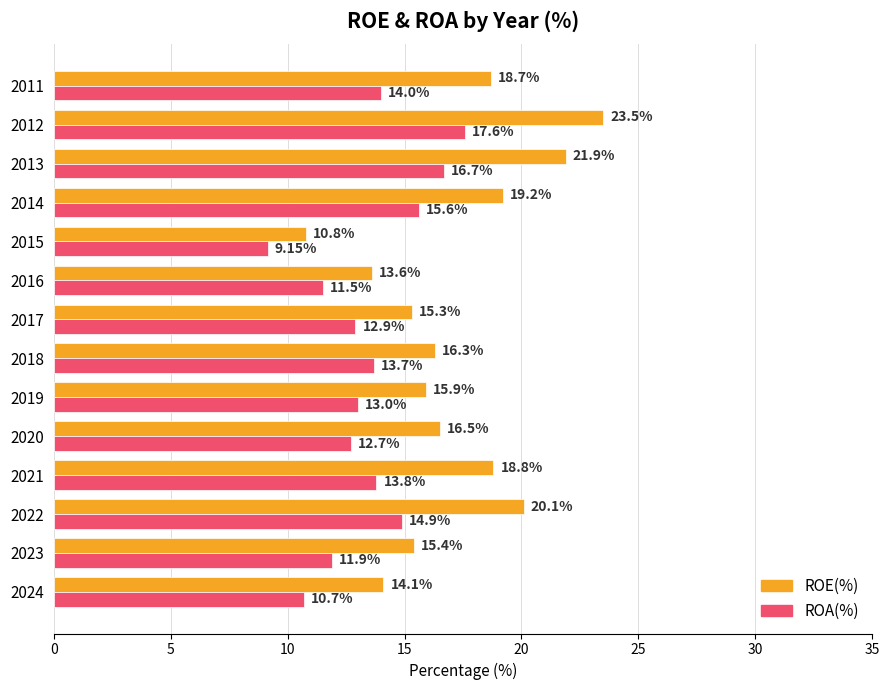

At how many categories does at least one series exceed 14?

12